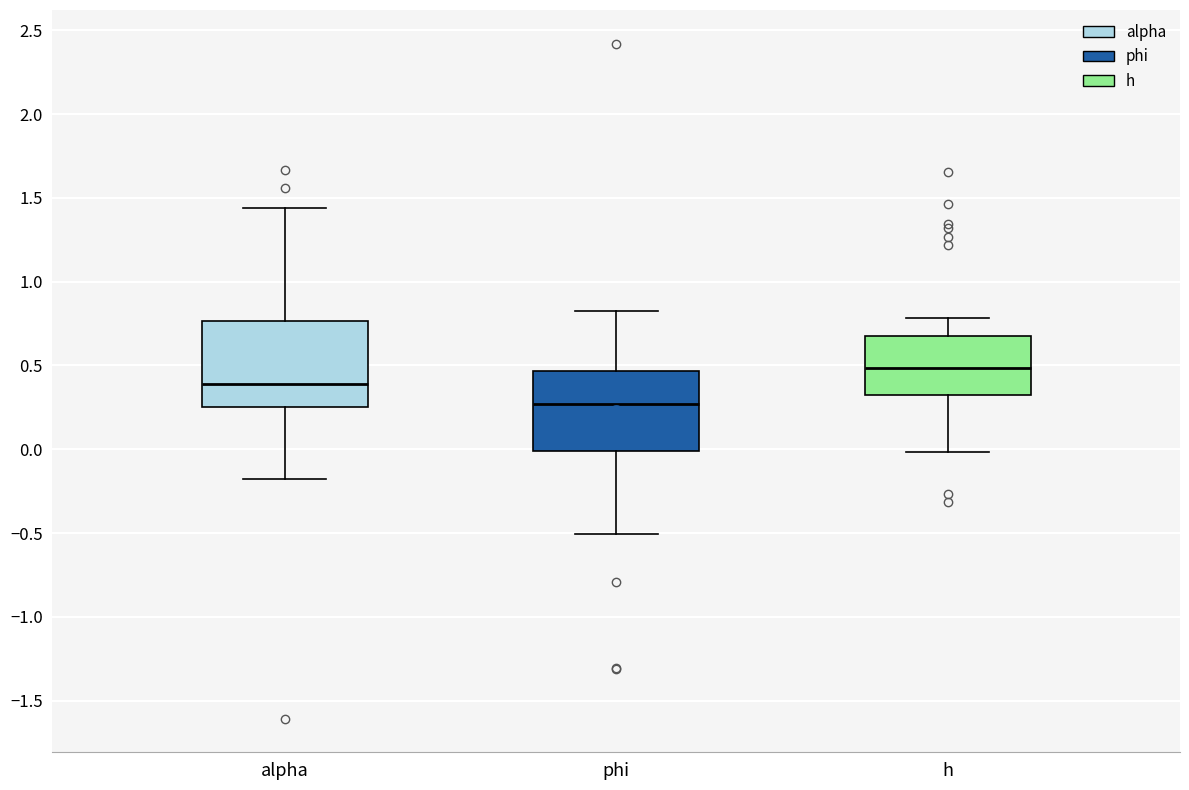

Which box's median line is the lowest?

phi